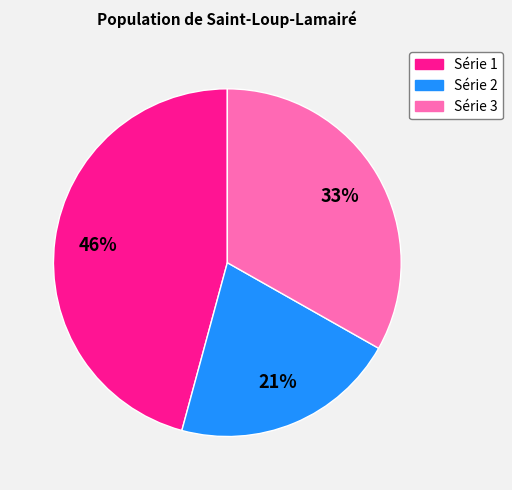

To the nearest percent, what is the average slice percentage?

33%